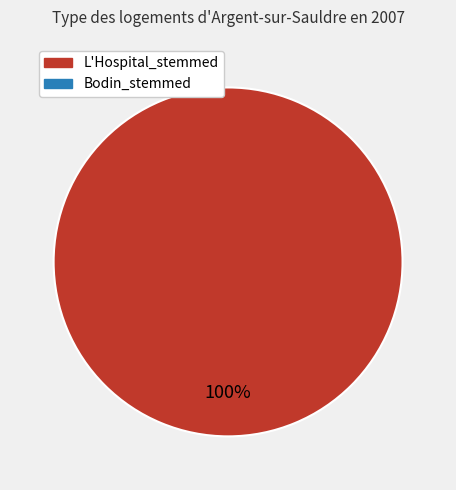

Is there a majority slice in this chart?

Yes